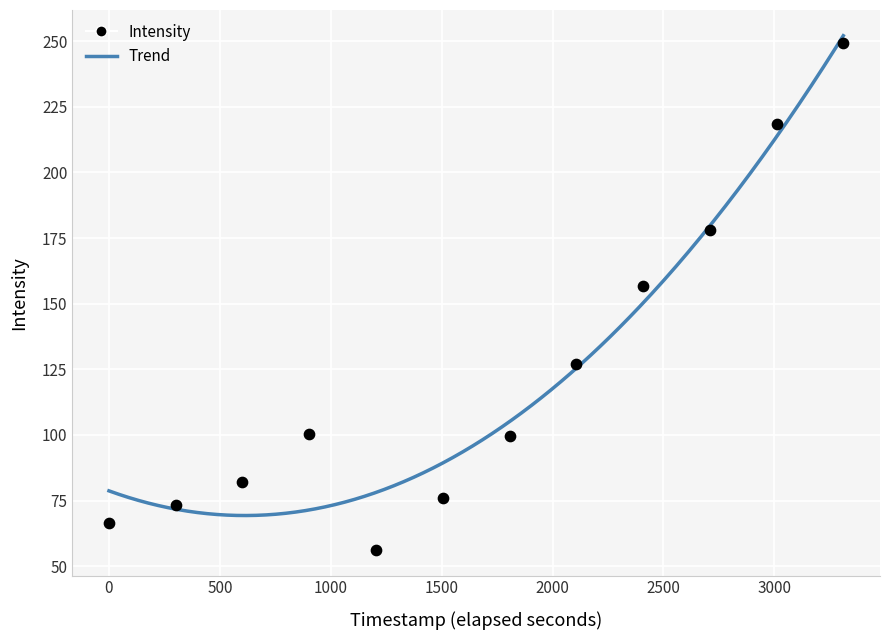

What is the average X value?

1655.5